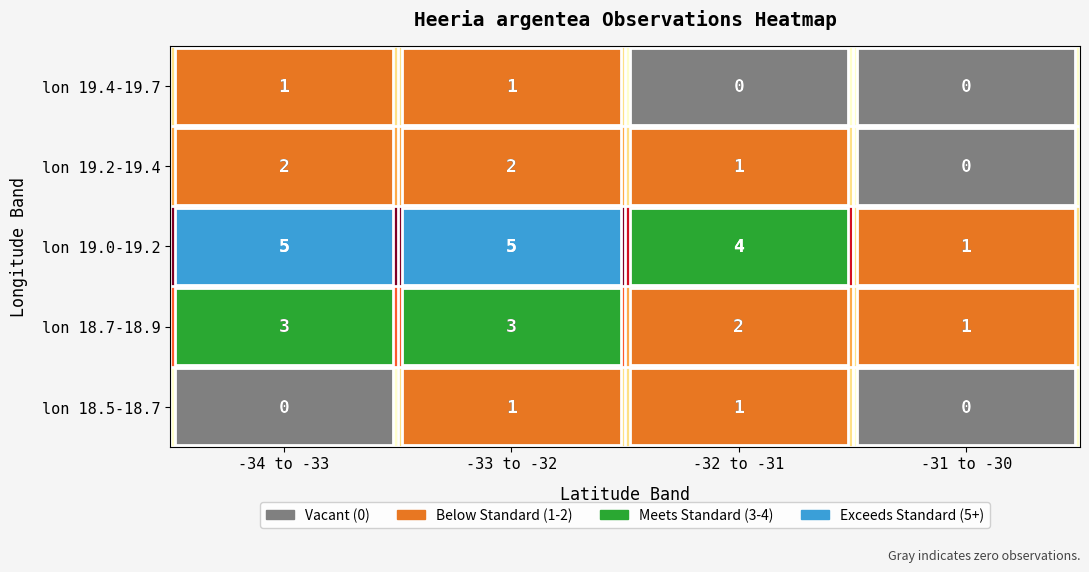

What is the greatest value displayed?

5